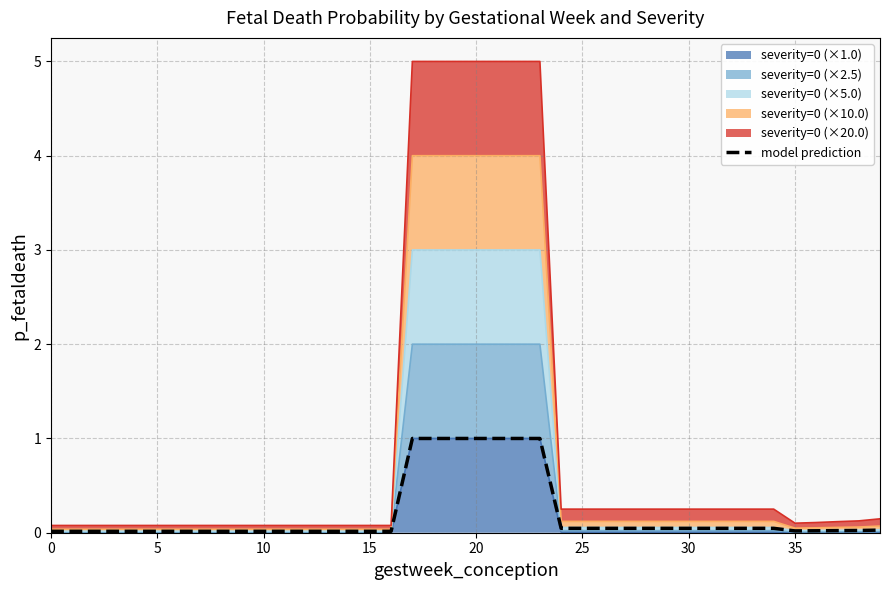

What is the difference between the maximum and minimum values?

1.0